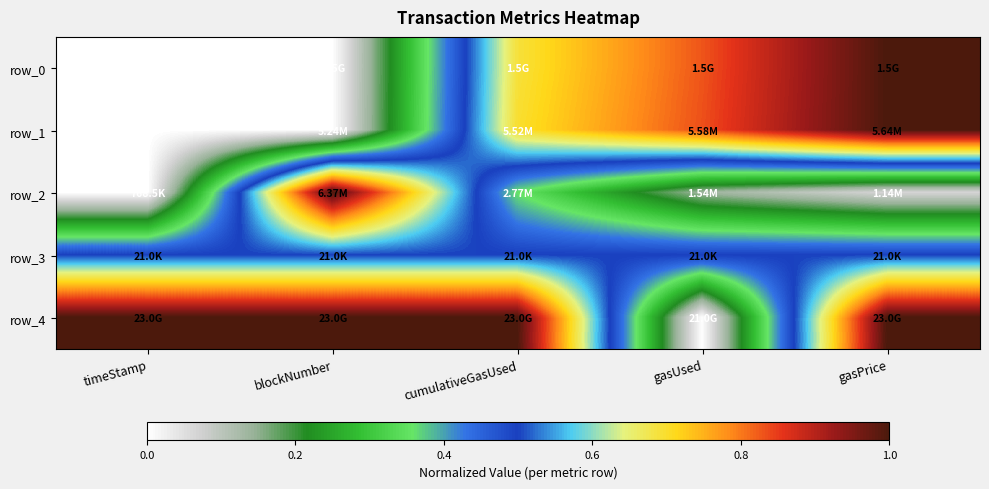

What is the sum of all row_4 values?

4.0